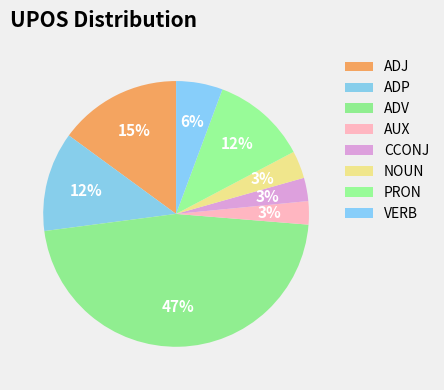

Count the number of slices in the pie.

8